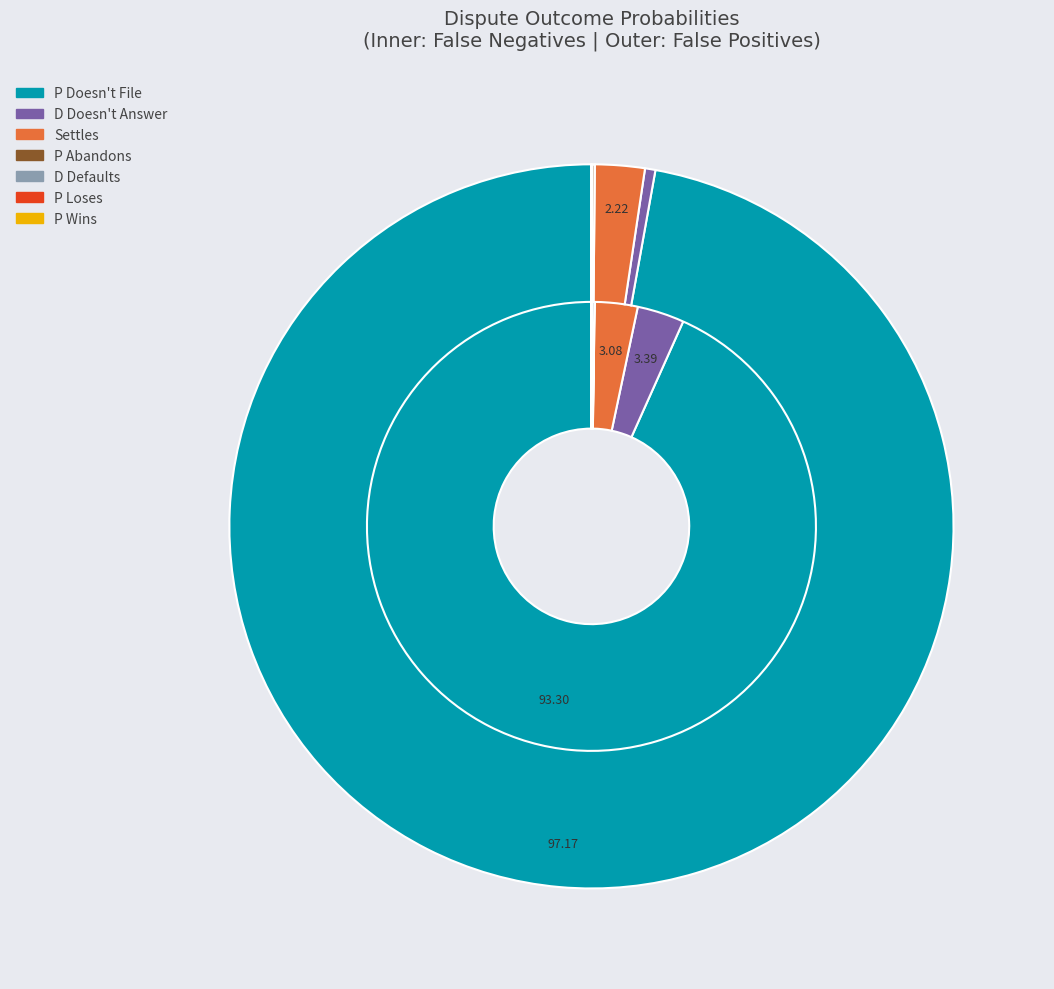

Which slice represents more than half of the pie?

P Doesn't File